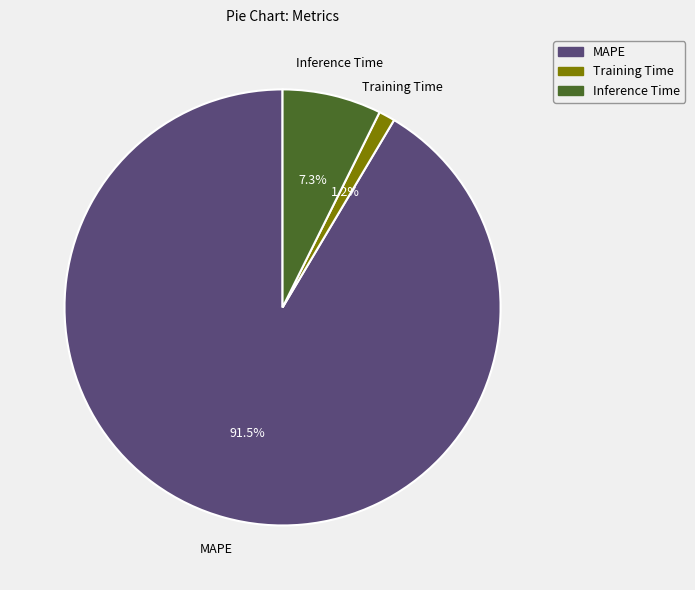

Is Inference Time the majority of the pie?

No